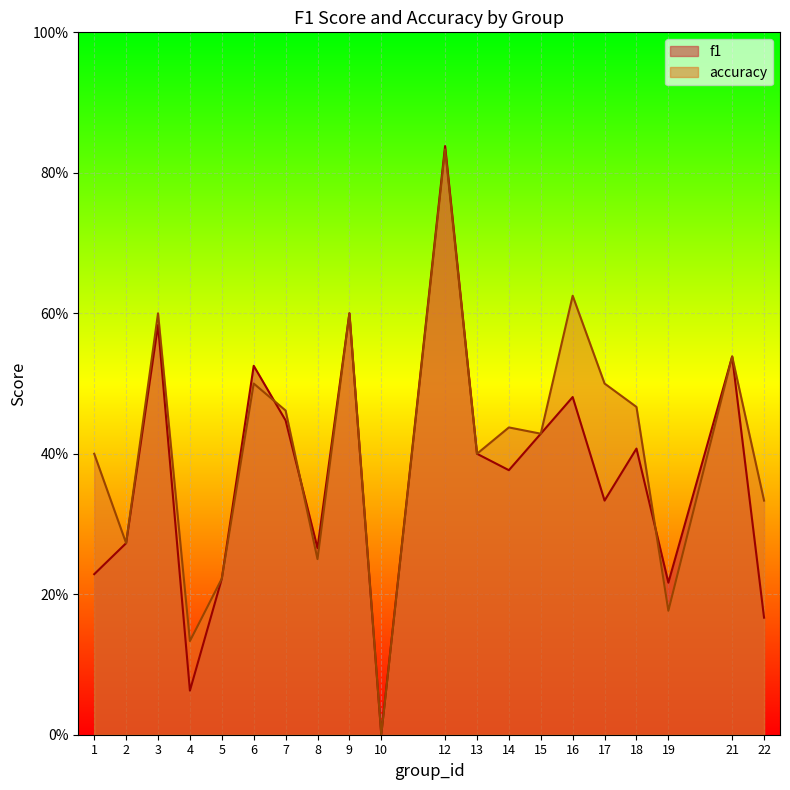

List the labels in order of accuracy value, smallest first.

10, 4, 19, 5, 8, 2, 22, 1, 13, 15, 14, 7, 18, 6, 17, 21, 3, 9, 16, 12